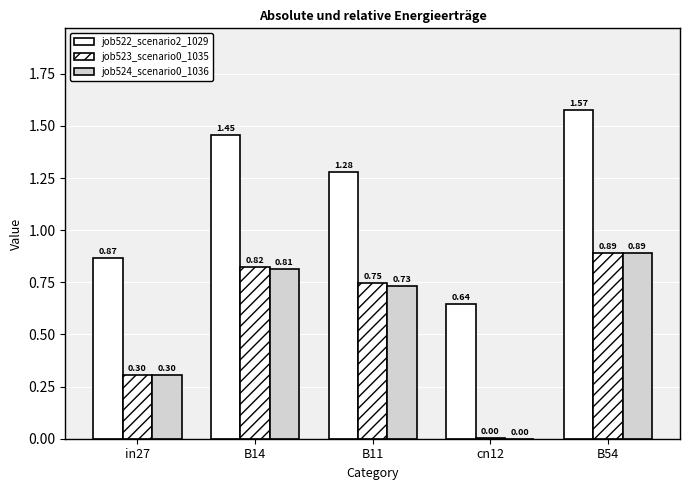

What is the difference between the job524_scenario0_1036 values at B11 and cn12?

0.7